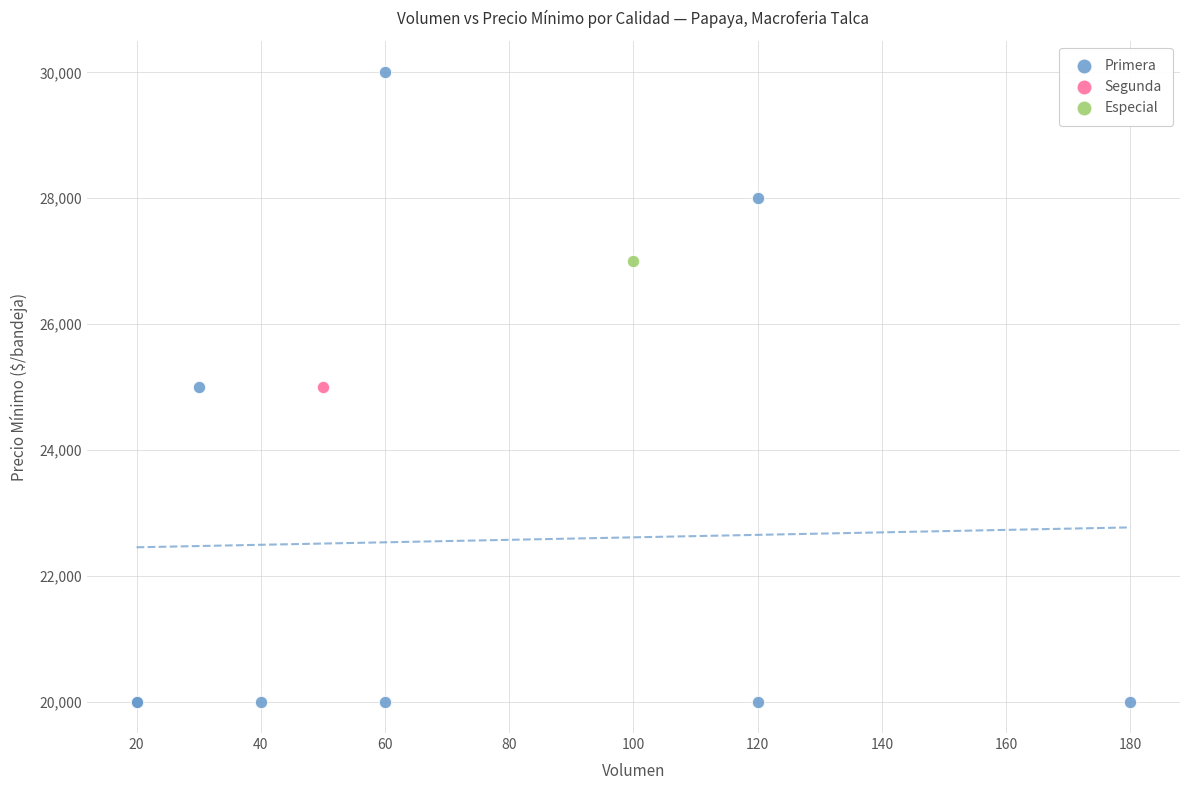

What are all the series names shown in the legend?

Primera, Segunda, Especial